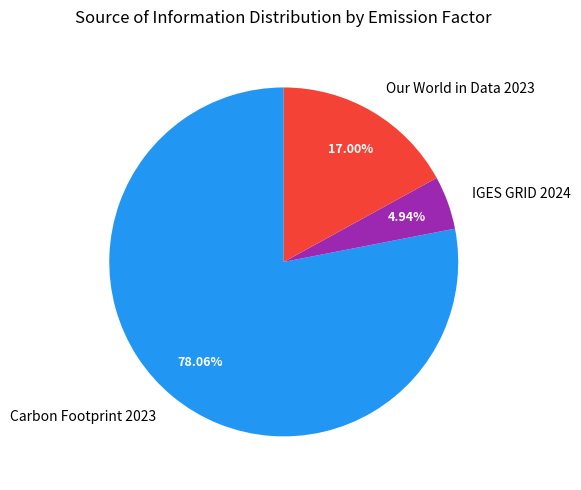

What is the largest slice in the pie chart?

Carbon Footprint 2023